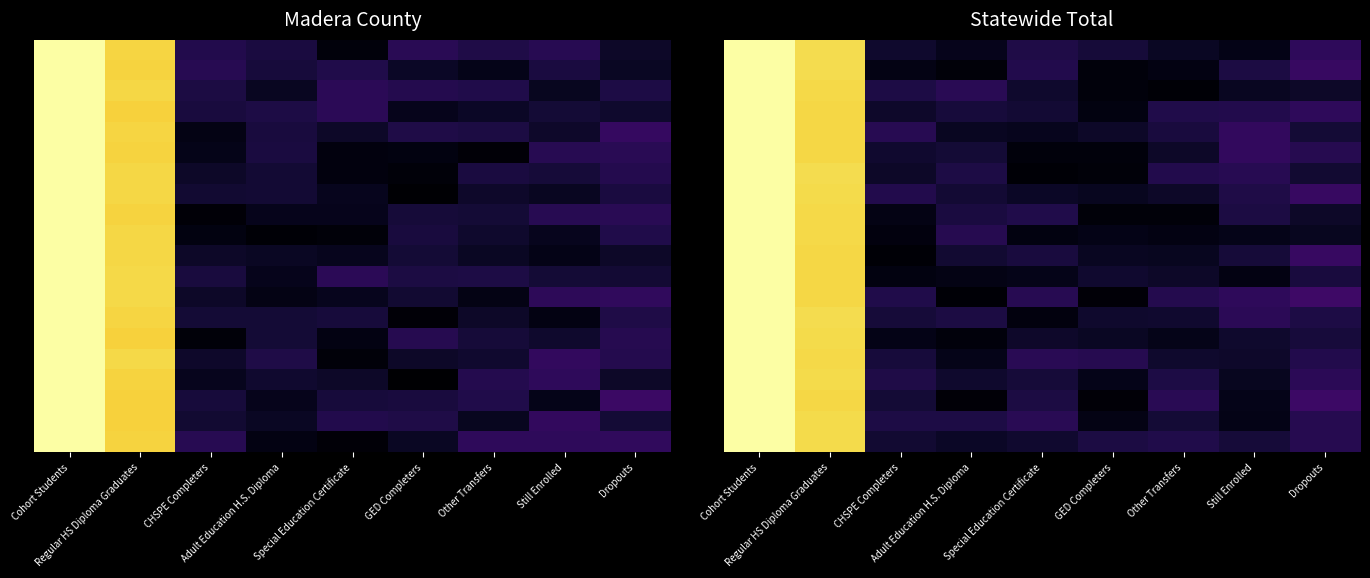

Which has a higher value, Dropouts or Special Education Certificate?

Dropouts